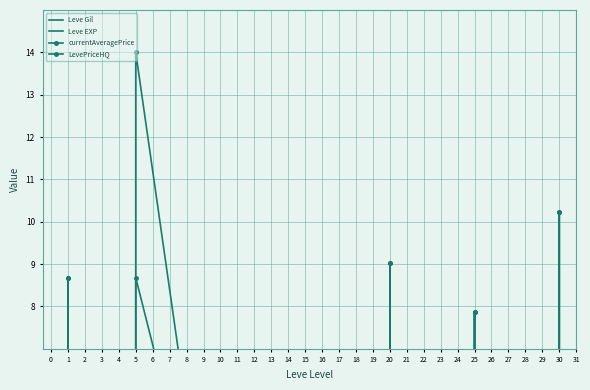

Where is the first local maximum for Leve Gil?

10